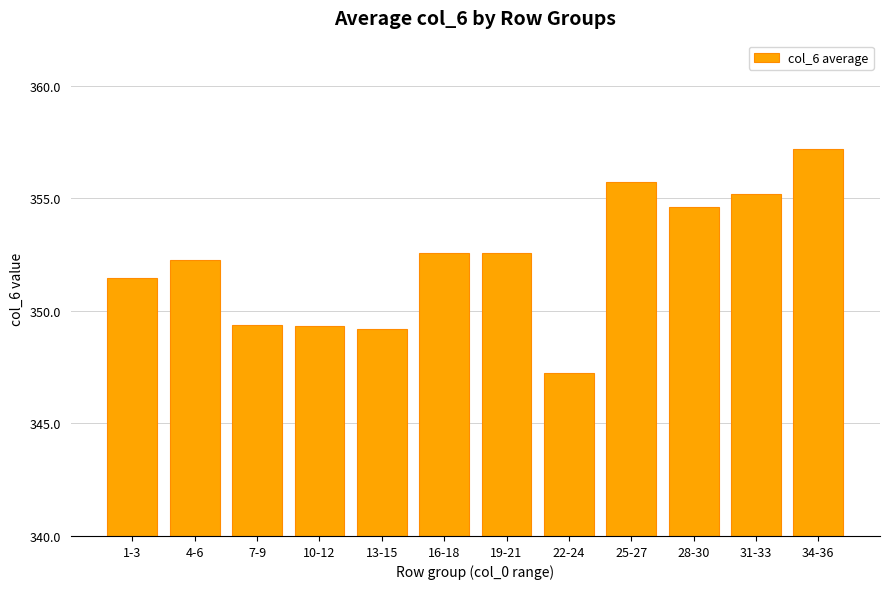

What value does the data have at 22-24?

347.2